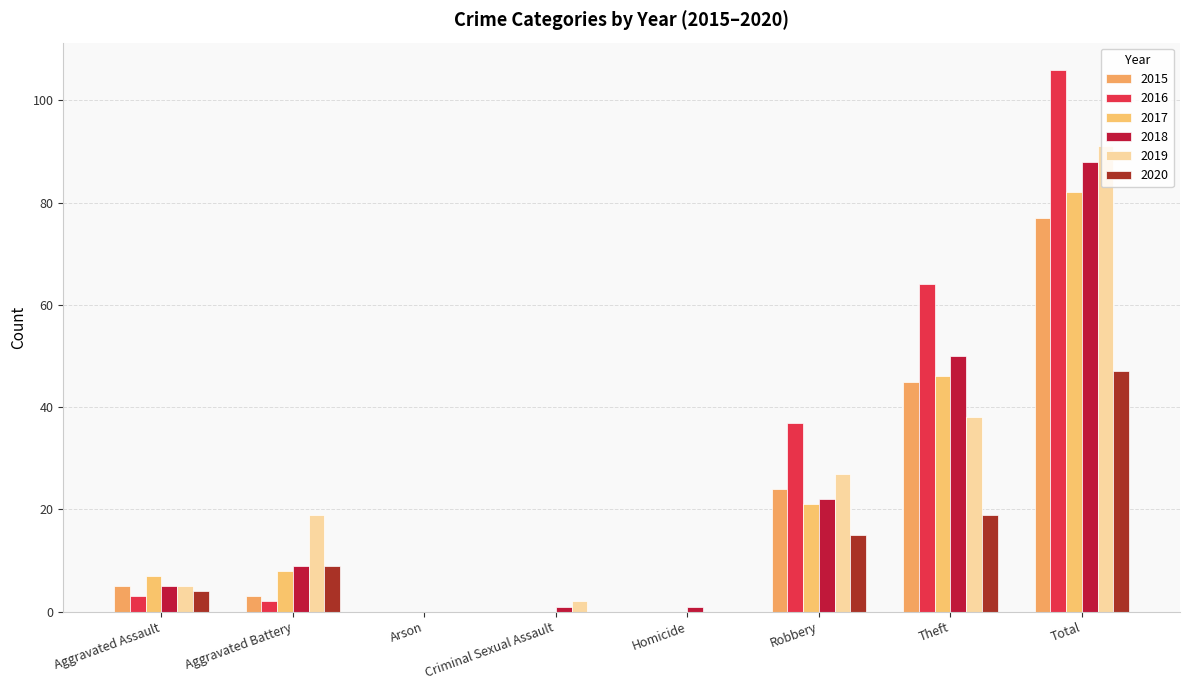

Rank the categories by 2016 value from lowest to highest.

Arson, Criminal Sexual Assault, Homicide, Aggravated Battery, Aggravated Assault, Robbery, Theft, Total